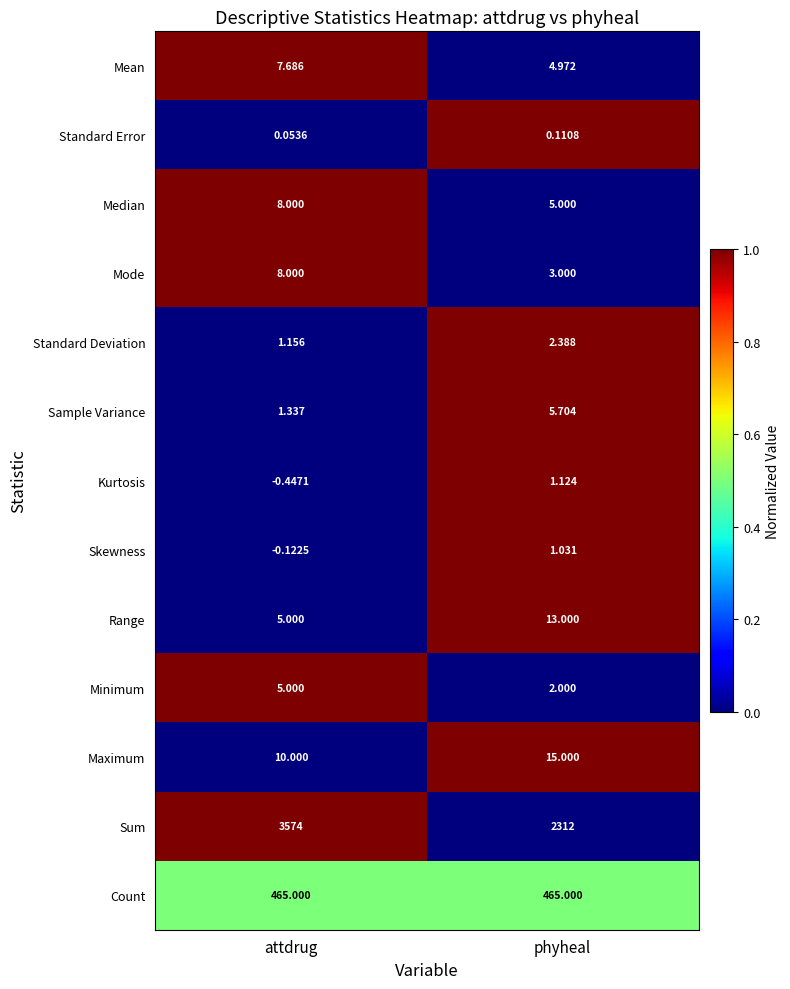

Which series changed the most between attdrug and phyheal?

Sum